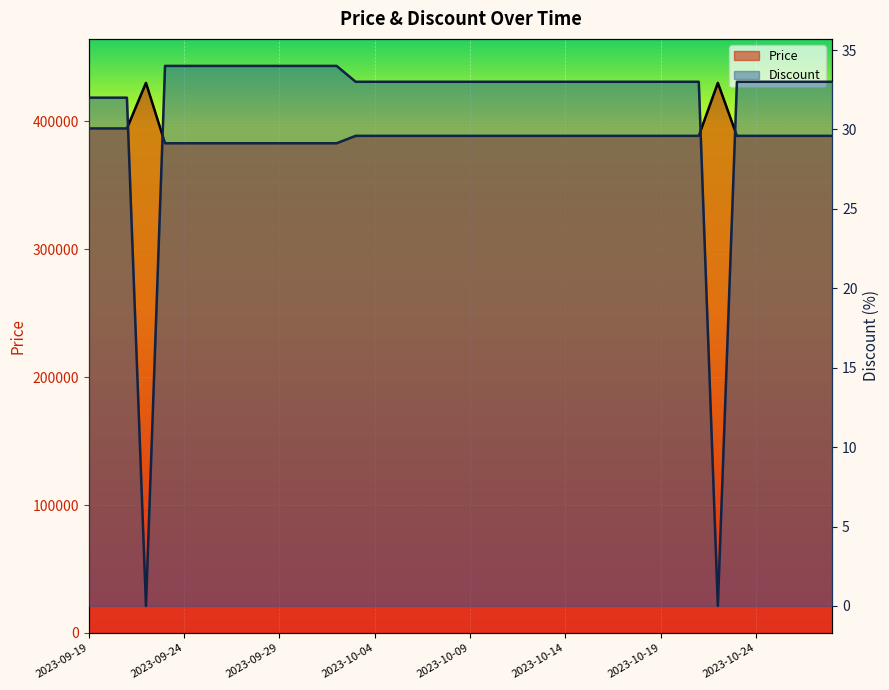

What is the greatest value displayed?

430000